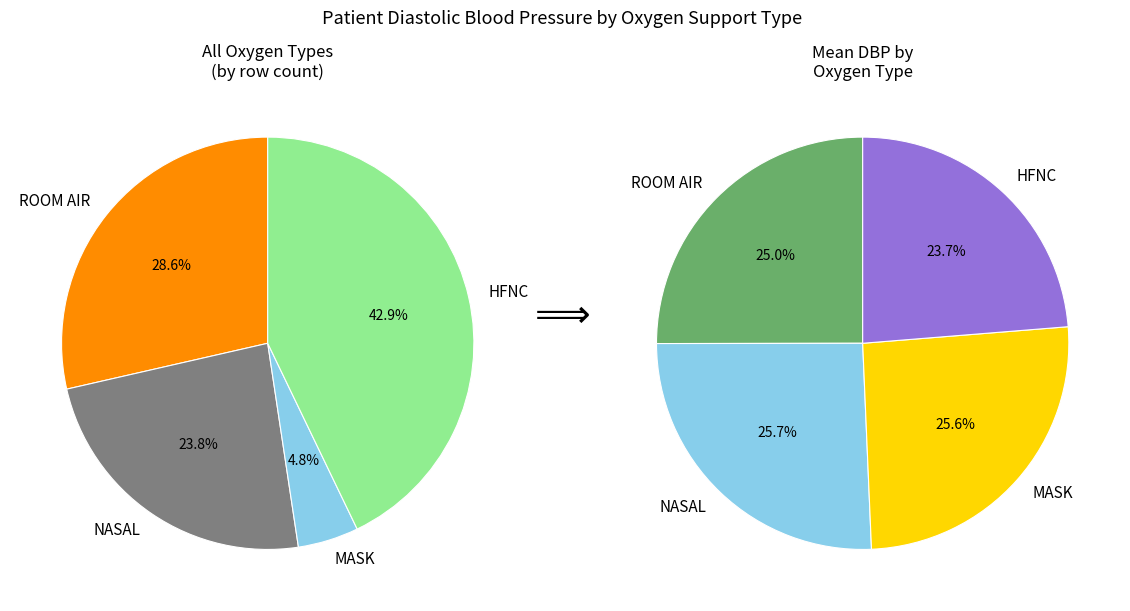

What percentage is NOT represented by NASAL?

74.2%